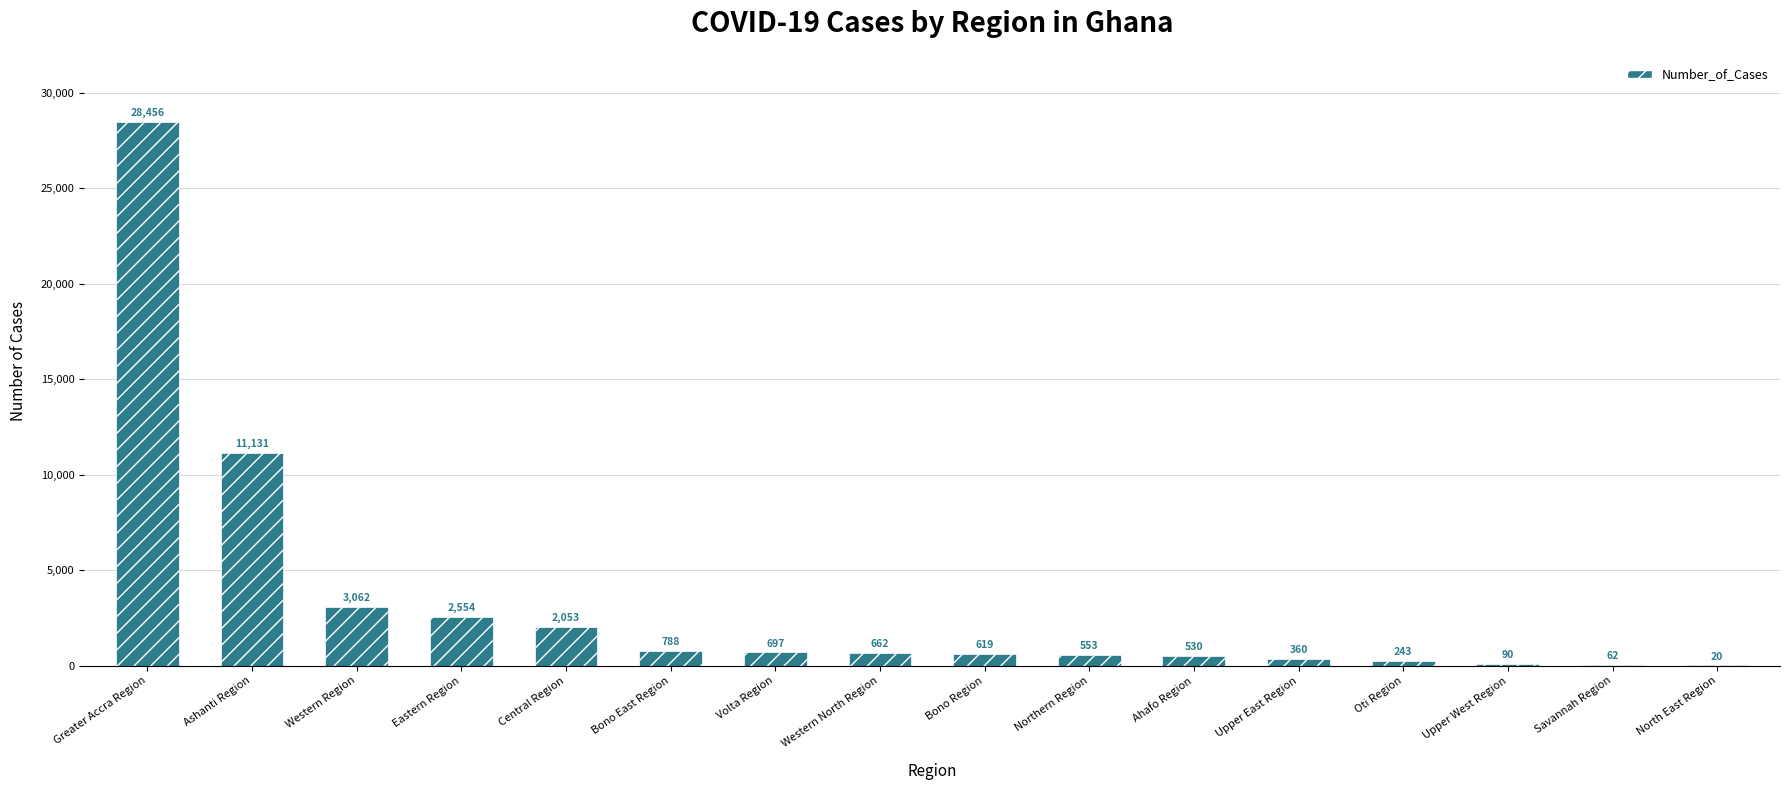

Reading left to right, extract all data points from this chart.

28456	11131	3062	2554	2053	788	697	662	619	553	530	360	243	90	62	20